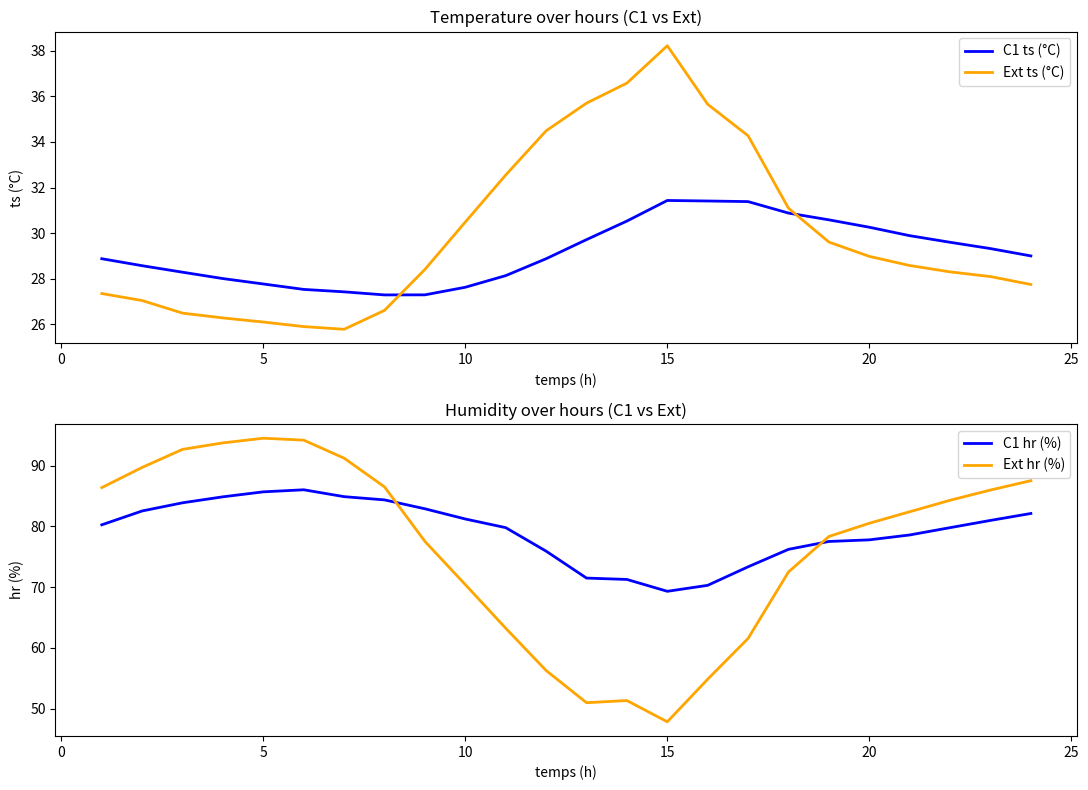

Reading left to right, transcribe all the data shown in this chart.

C1 ts (°C): 28.9	28.6	28.3	28.0	27.8	27.5	27.4	27.3	27.3	27.6	28.1	28.9	29.7	30.5	31.4	31.4	31.4	30.9	30.6	30.3	29.9	29.6	29.3	29.0
Ext ts (°C): 27.3	27.0	26.5	26.3	26.1	25.9	25.8	26.6	28.4	30.5	32.6	34.5	35.7	36.6	38.2	35.7	34.3	31.1	29.6	29.0	28.6	28.3	28.1	27.7
C1 hr (%): 80.3	82.5	83.9	84.9	85.7	86.0	84.9	84.4	82.9	81.2	79.8	75.9	71.5	71.3	69.3	70.3	73.4	76.2	77.5	77.8	78.6	79.8	81.0	82.1
Ext hr (%): 86.4	89.7	92.7	93.7	94.5	94.2	91.2	86.5	77.5	70.4	63.3	56.3	51.0	51.4	47.9	54.9	61.6	72.5	78.3	80.5	82.4	84.3	86.0	87.5